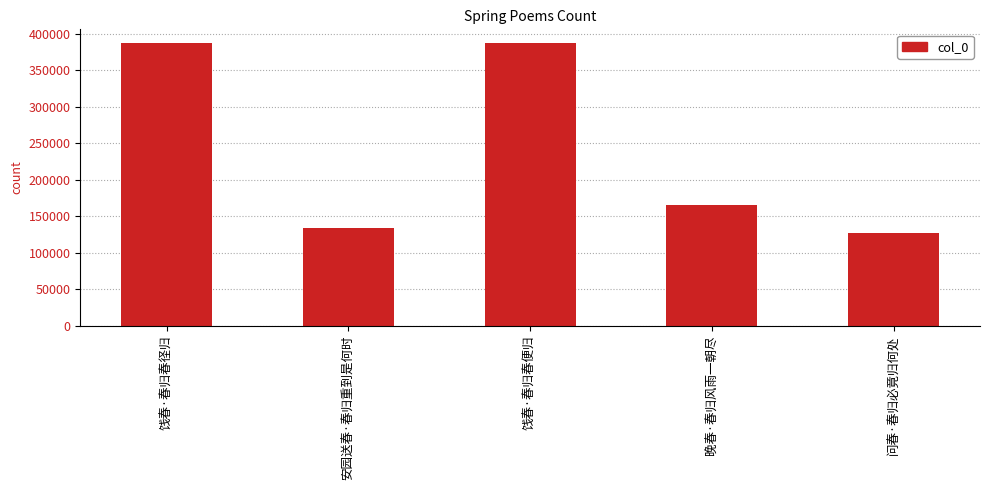

True or false: the data shows 386506 at 饯春·春归春径归.

True